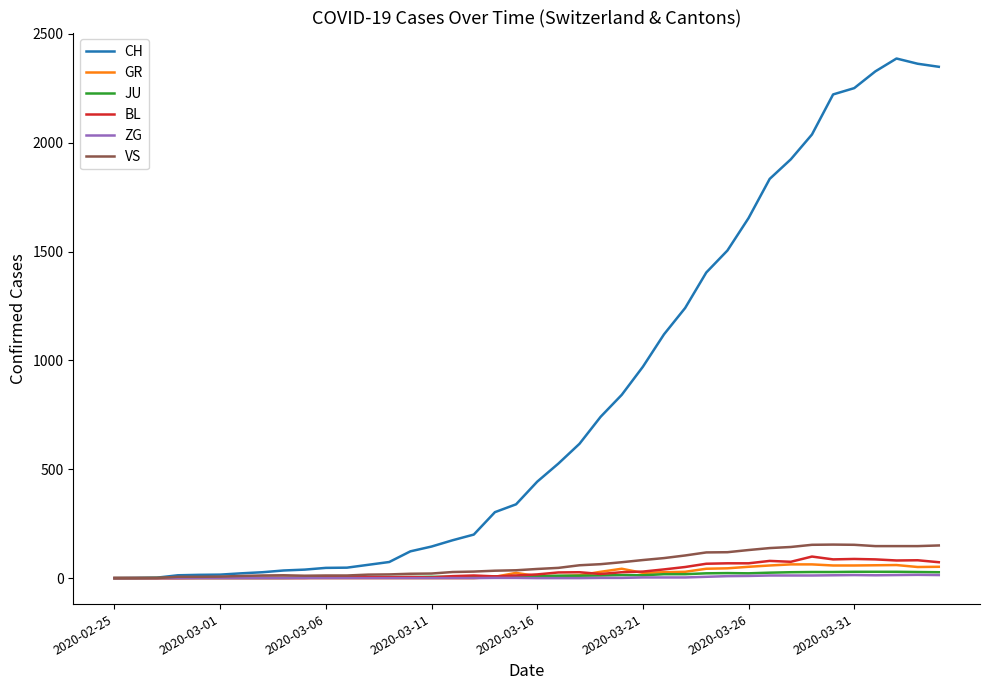

What is the maximum value shown in the chart?

2387